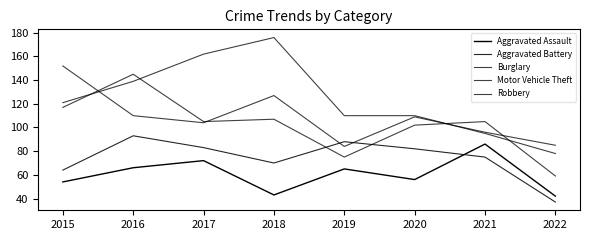

True or false: Motor Vehicle Theft has a value of 104 at 2017.

True